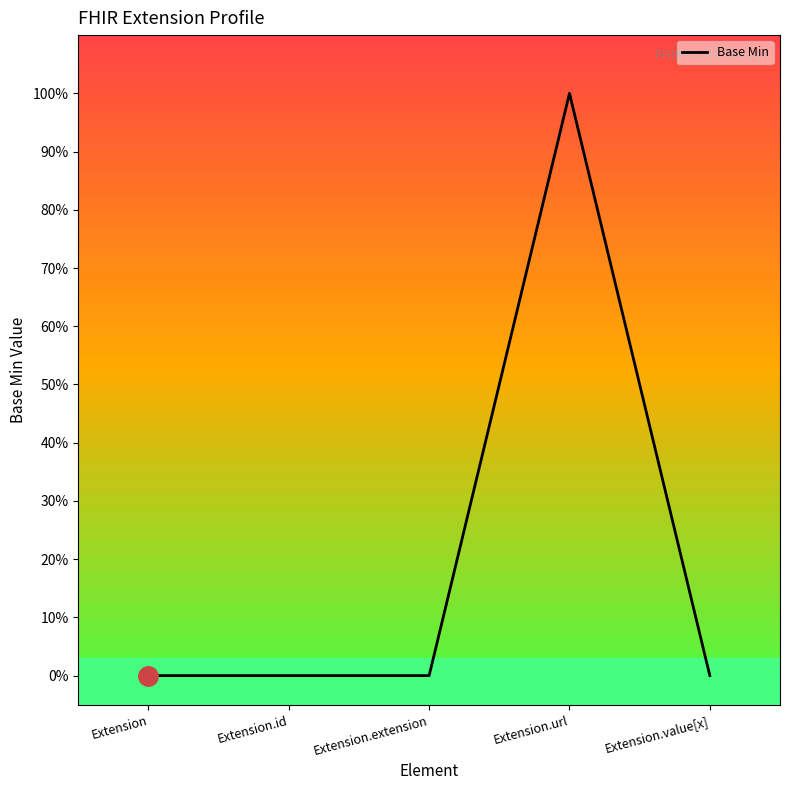

What is the greatest value displayed?

1